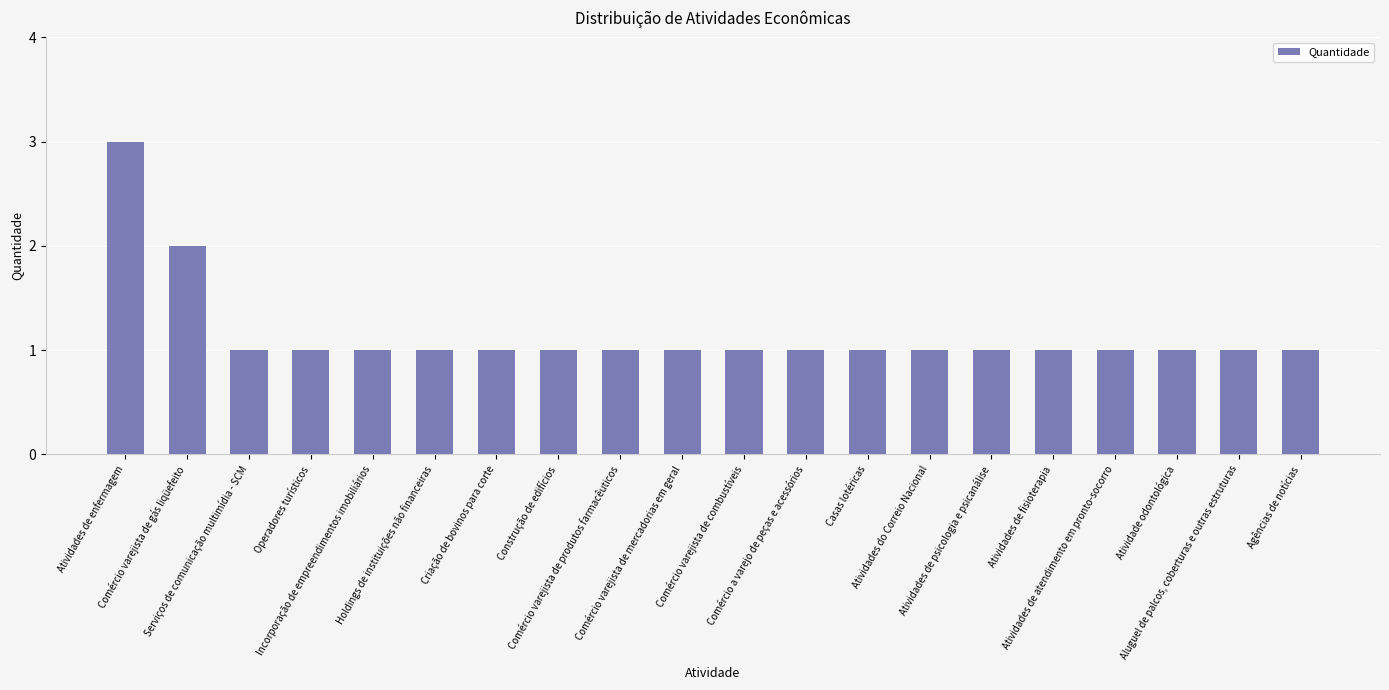

At which label is the value closest to 2?

Comércio varejista de gás liqüefeito